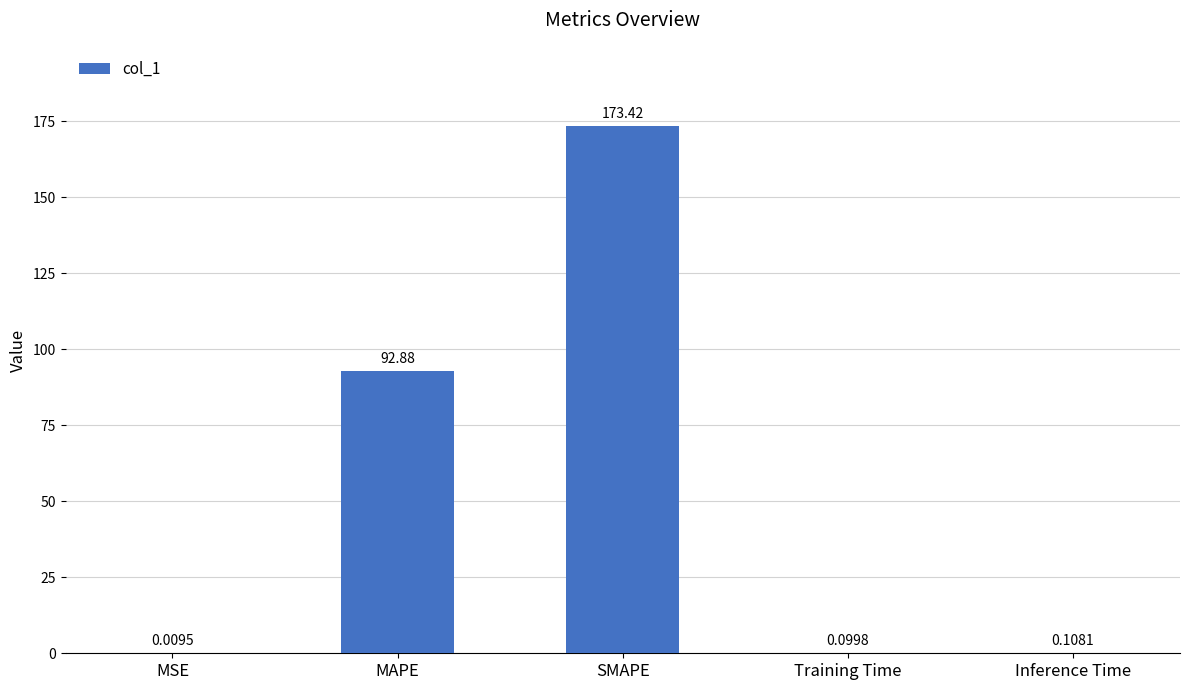

Which category has the highest value across all series?

SMAPE